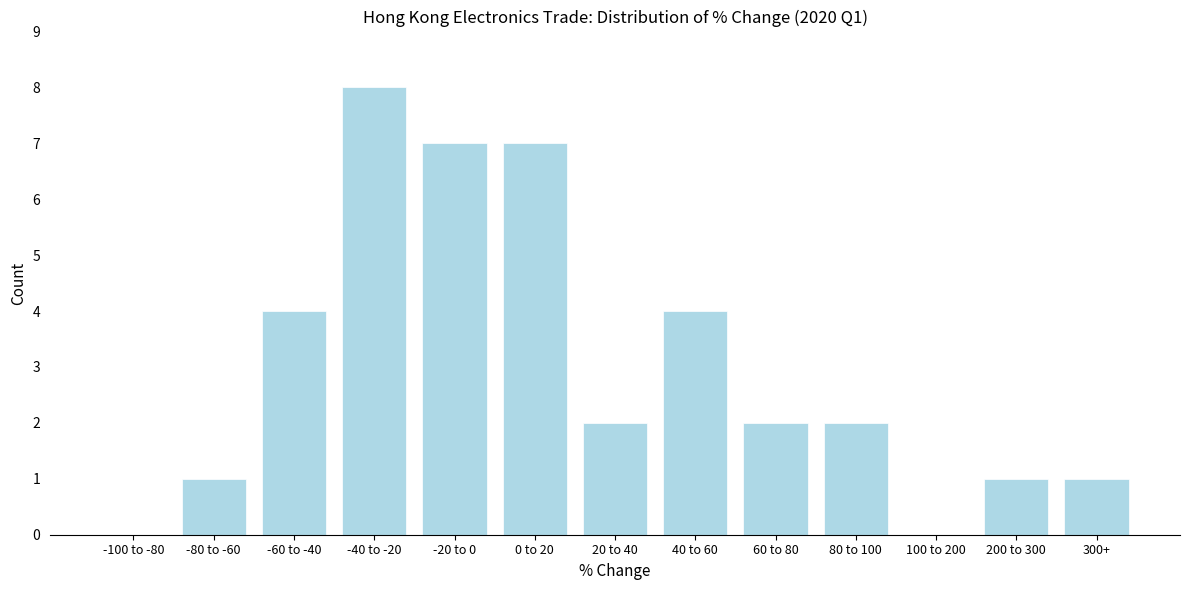

Reading left to right, what are all the values shown in this chart?

-100 to -80=0	-80 to -60=1	-60 to -40=4	-40 to -20=8	-20 to 0=7	0 to 20=7	20 to 40=2	40 to 60=4	60 to 80=2	80 to 100=2	100 to 200=0	200 to 300=1	300+=1